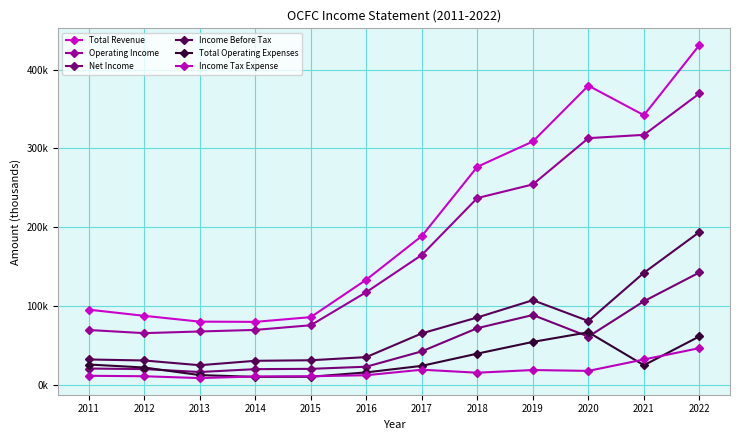

List the labels in order of Operating Income value, smallest first.

2012, 2013, 2011, 2014, 2015, 2016, 2017, 2018, 2019, 2020, 2021, 2022